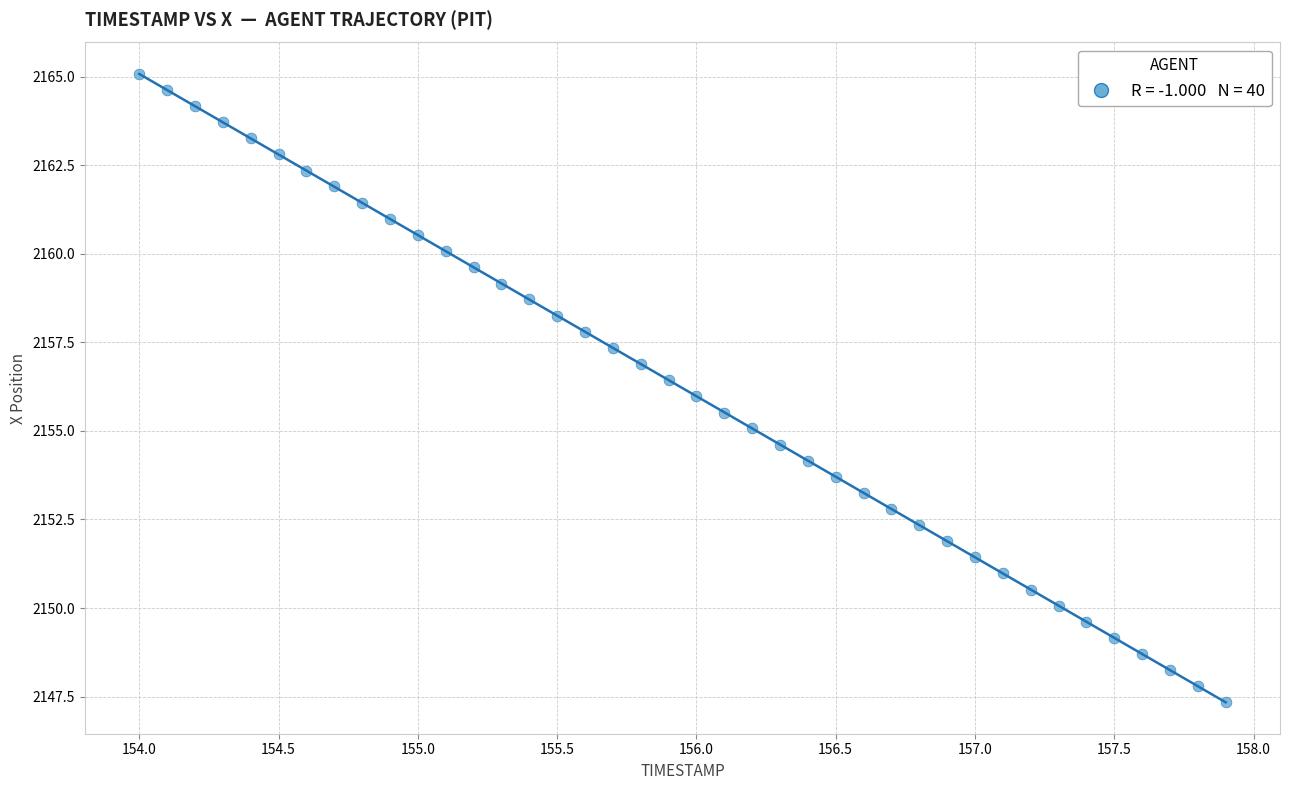

What is the range of Y values (max minus min)?

17.7